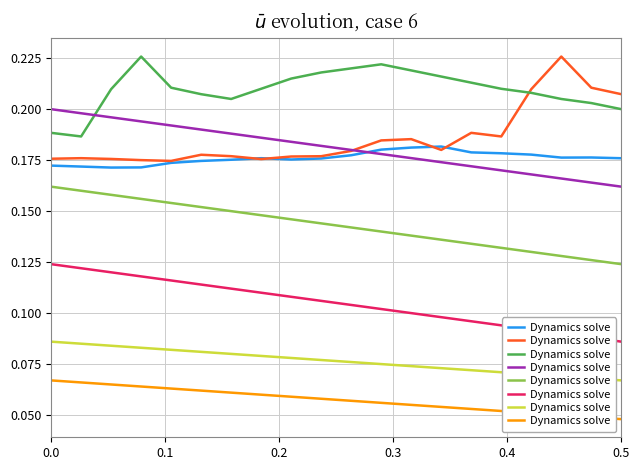

Count the number of categories in the chart.

20